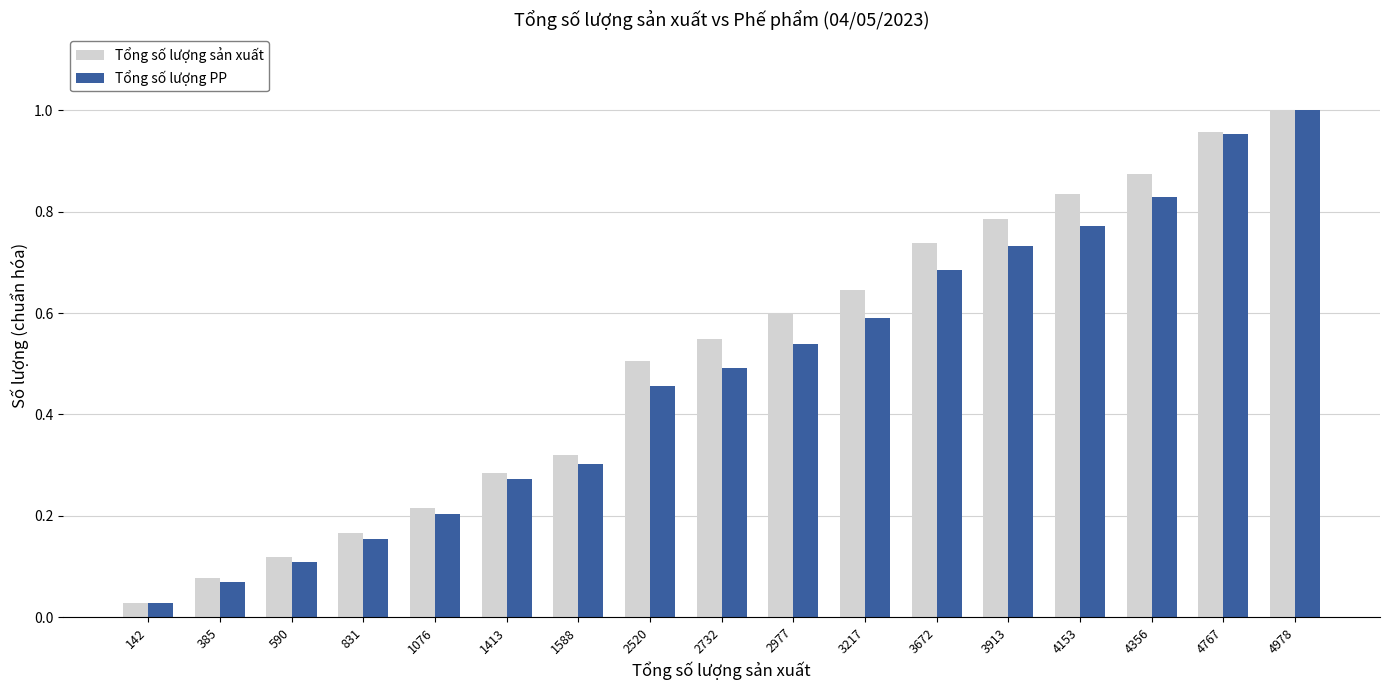

Rank the categories by Tổng số lượng sản xuất value from highest to lowest.

4978, 4767, 4356, 4153, 3913, 3672, 3217, 2977, 2732, 2520, 1588, 1413, 1076, 831, 590, 385, 142